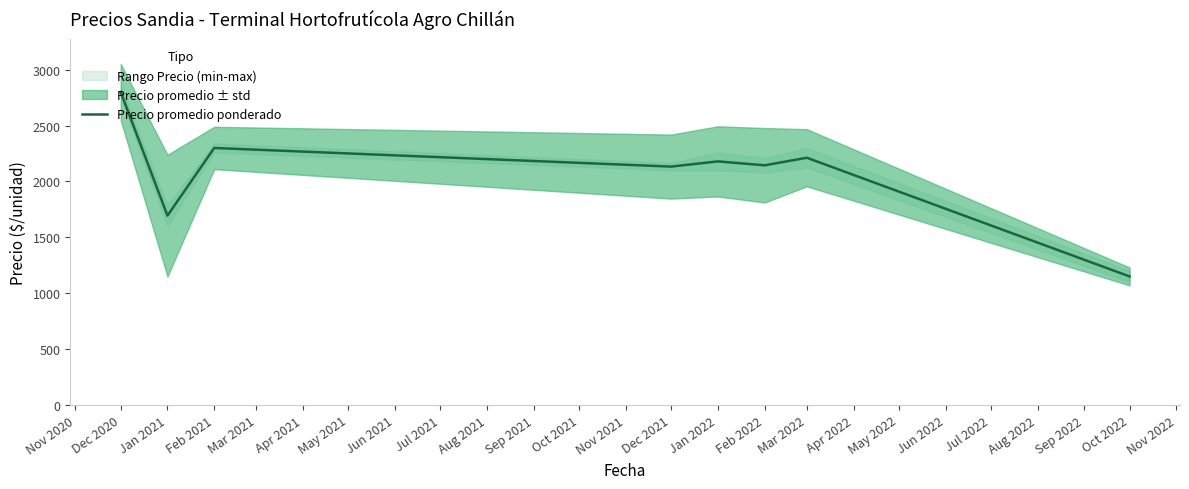

The value of Precio promedio ponderado at Feb 2021 is 3246.9. True or false?

False